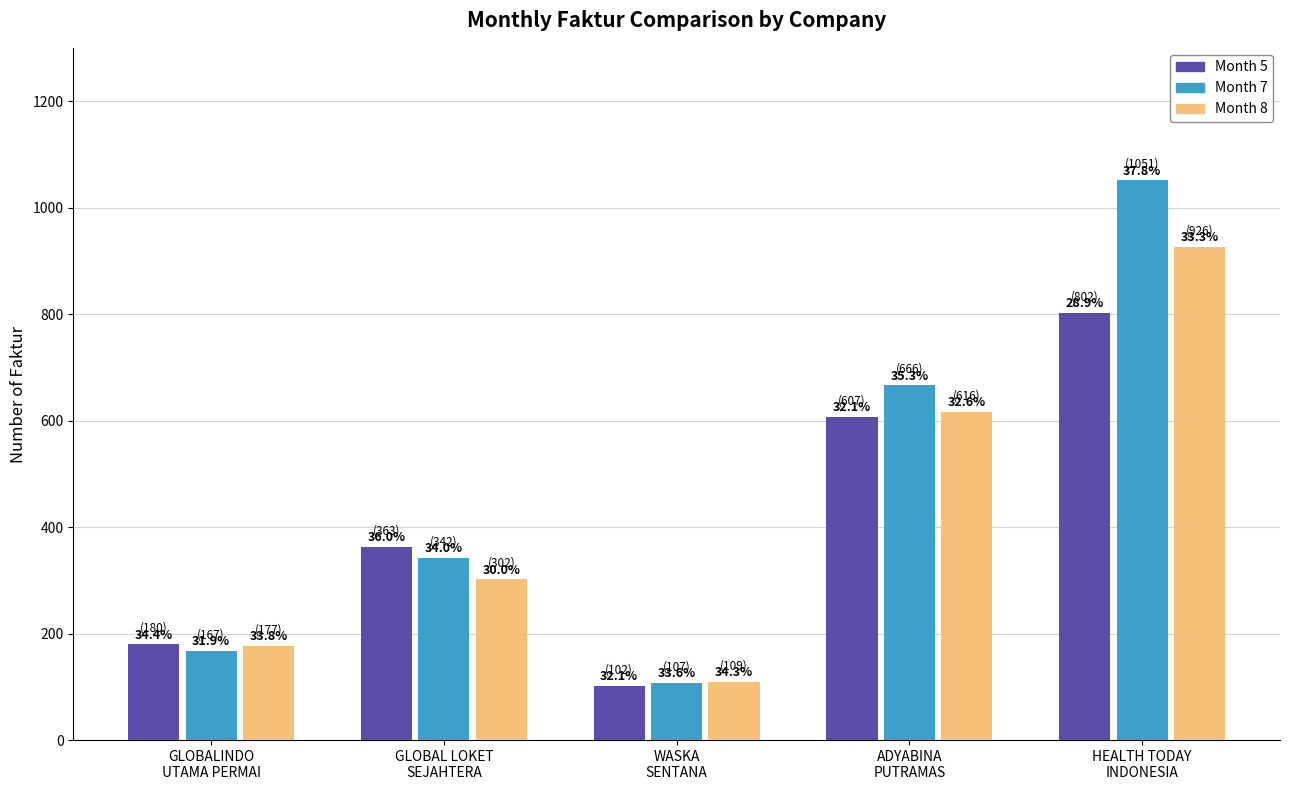

What position from the left is ADYABINA
PUTRAMAS?

4